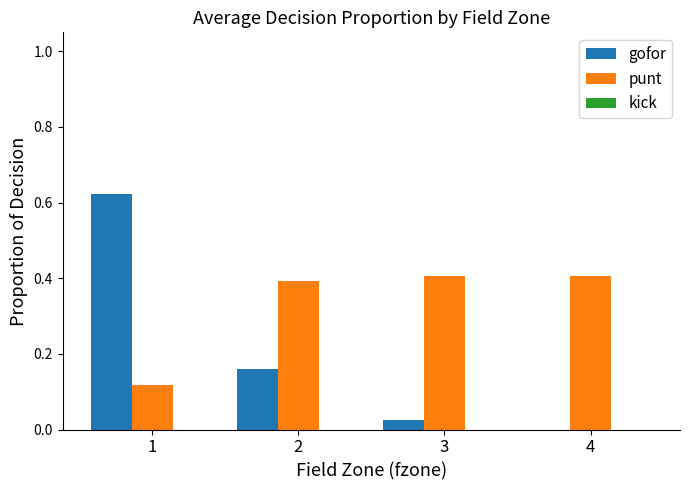

The value of gofor at 1 is 0.8. True or false?

False